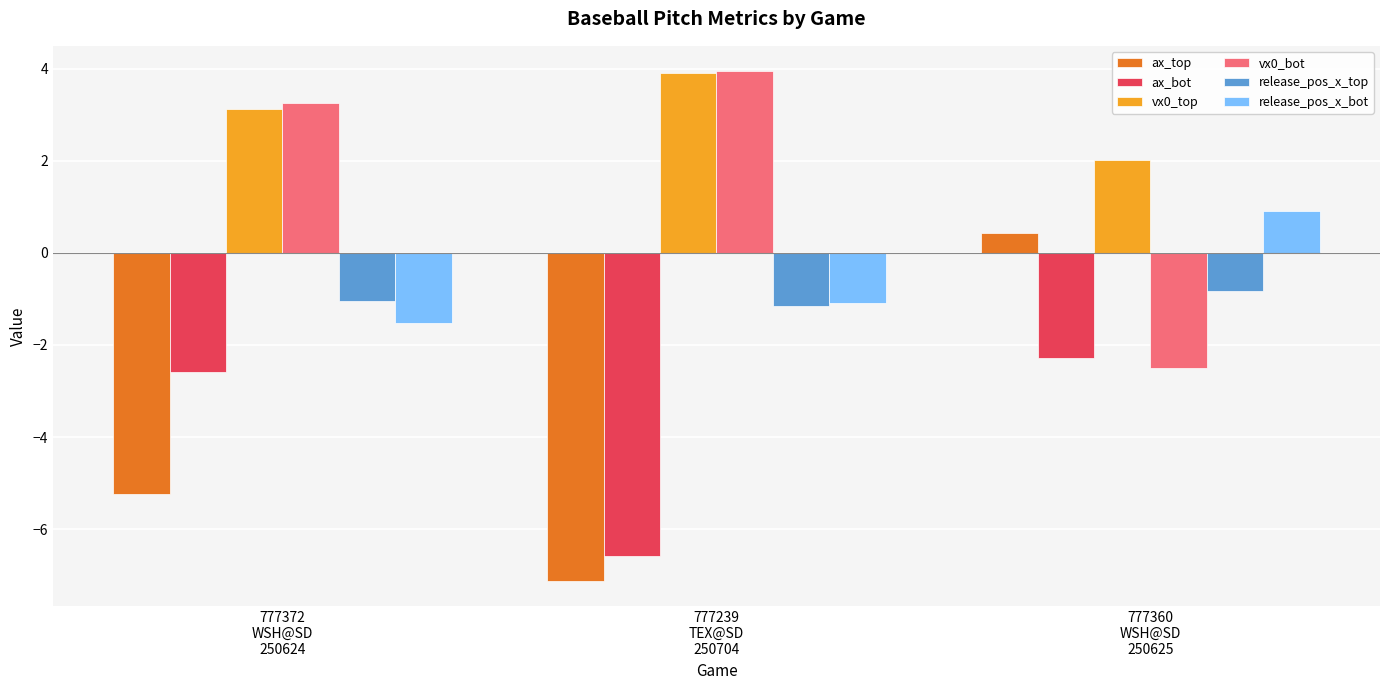

What is the maximum value shown in the chart?

3.9